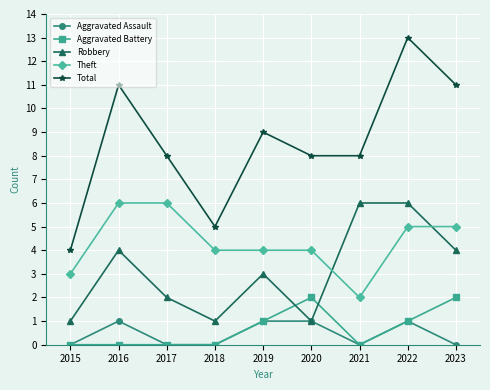

What is the maximum value for Total?

13